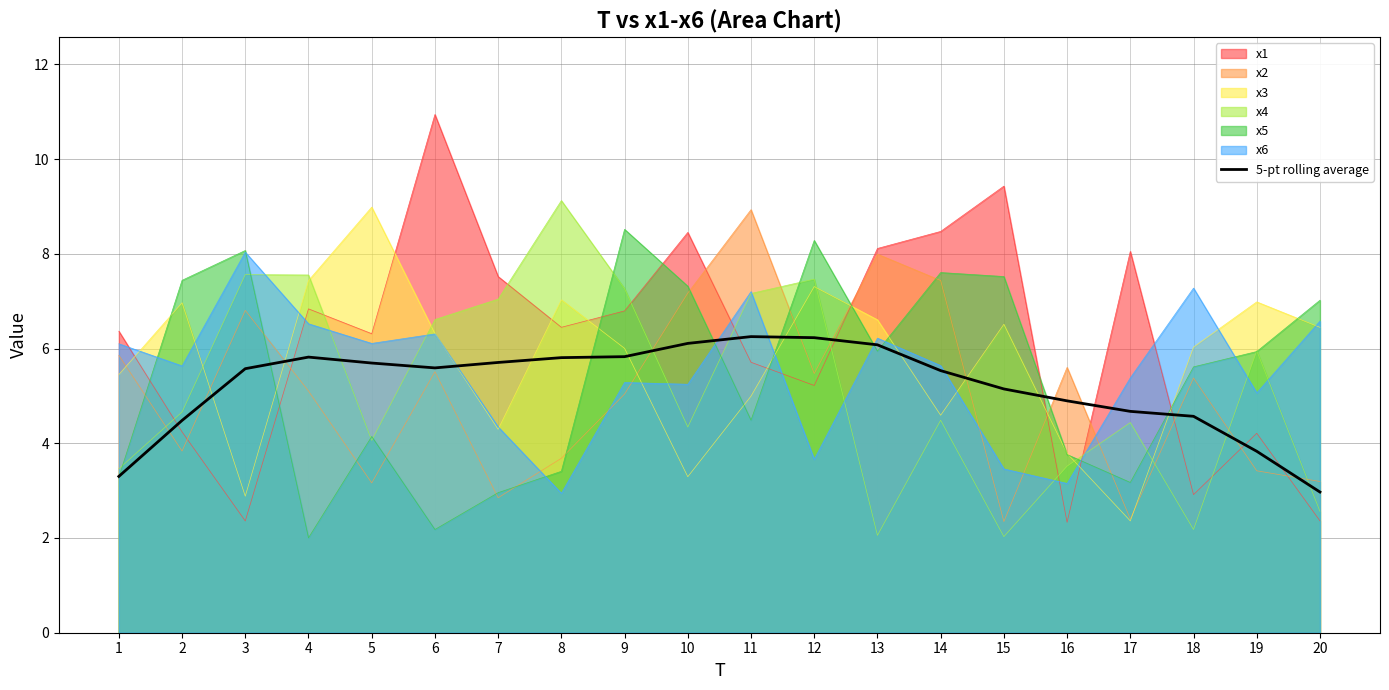

Count the number of categories in the chart.

20